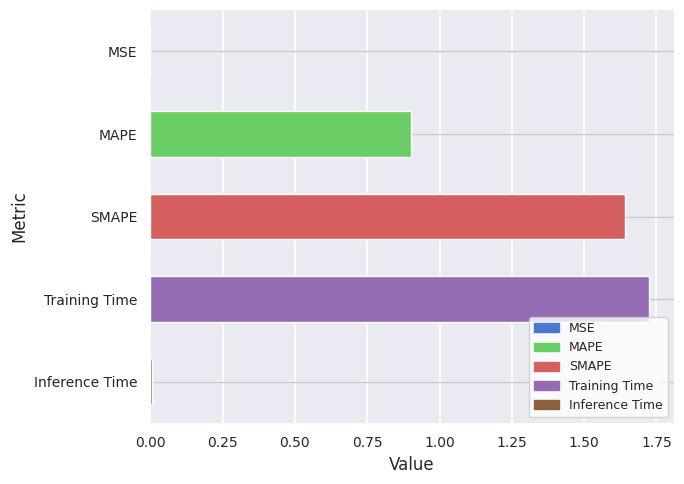

True or false: the data shows 1.6 at MAPE.

False